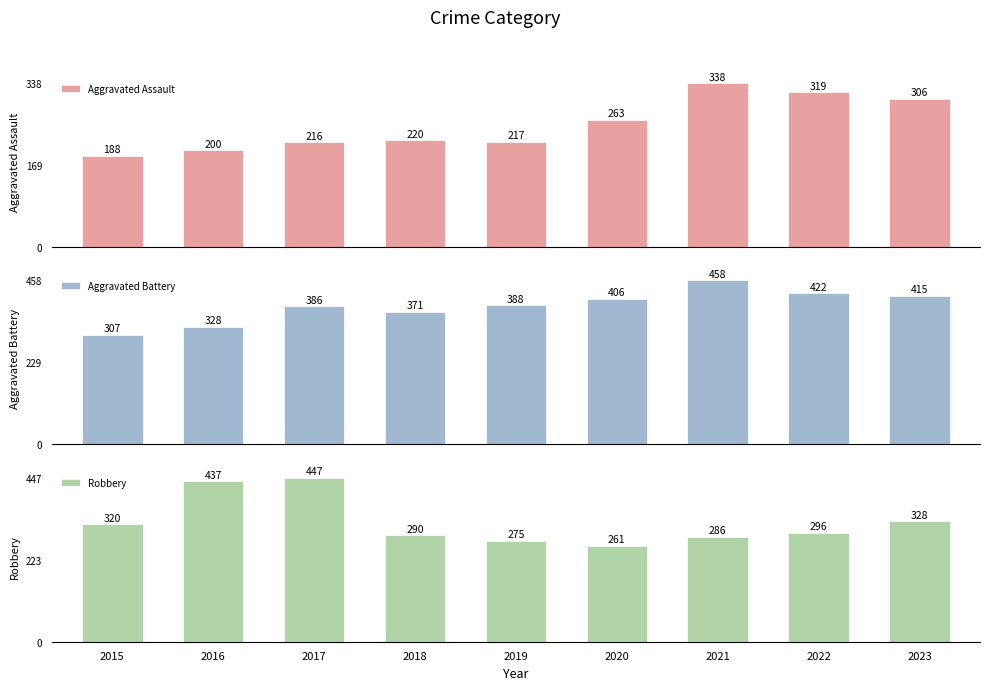

How many values in the Robbery series are below 296?

4